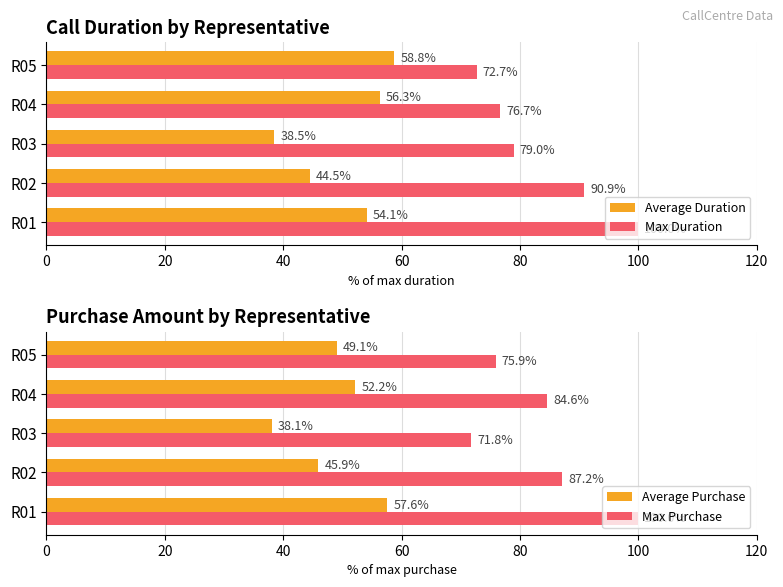

Is it true that Average Duration equals 101.4 at R05?

False